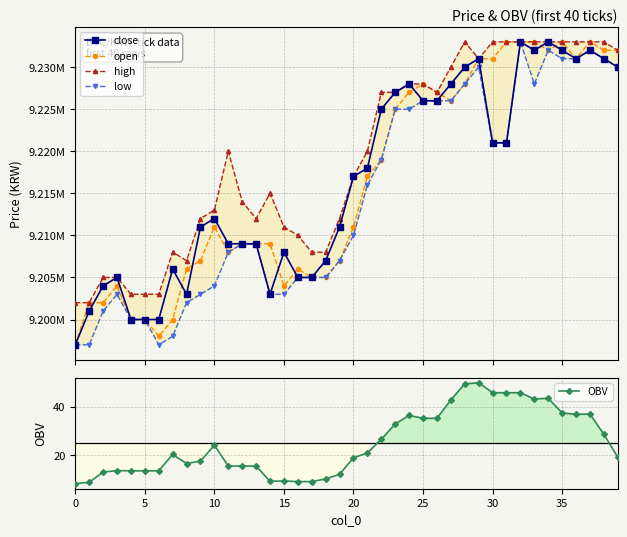

Where does the high series first go above 9220000?

22